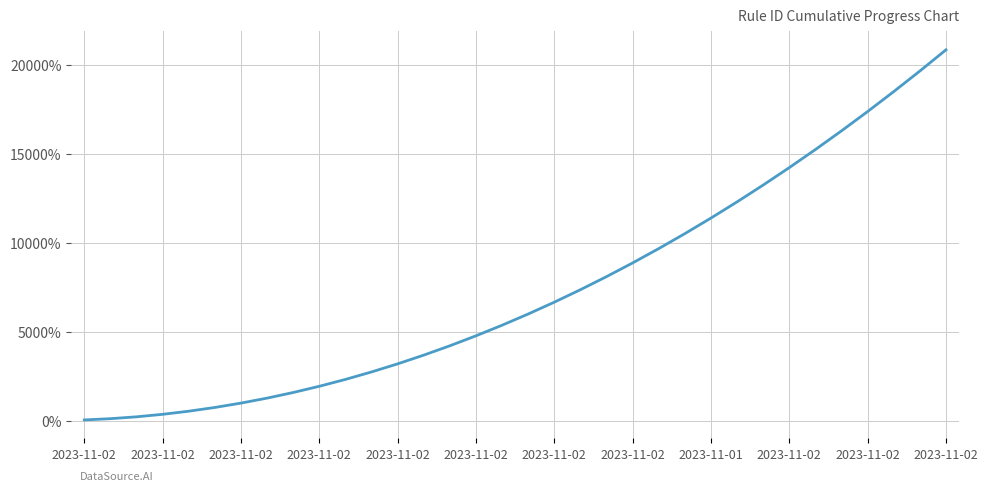

What is the maximum value shown in the chart?

20825